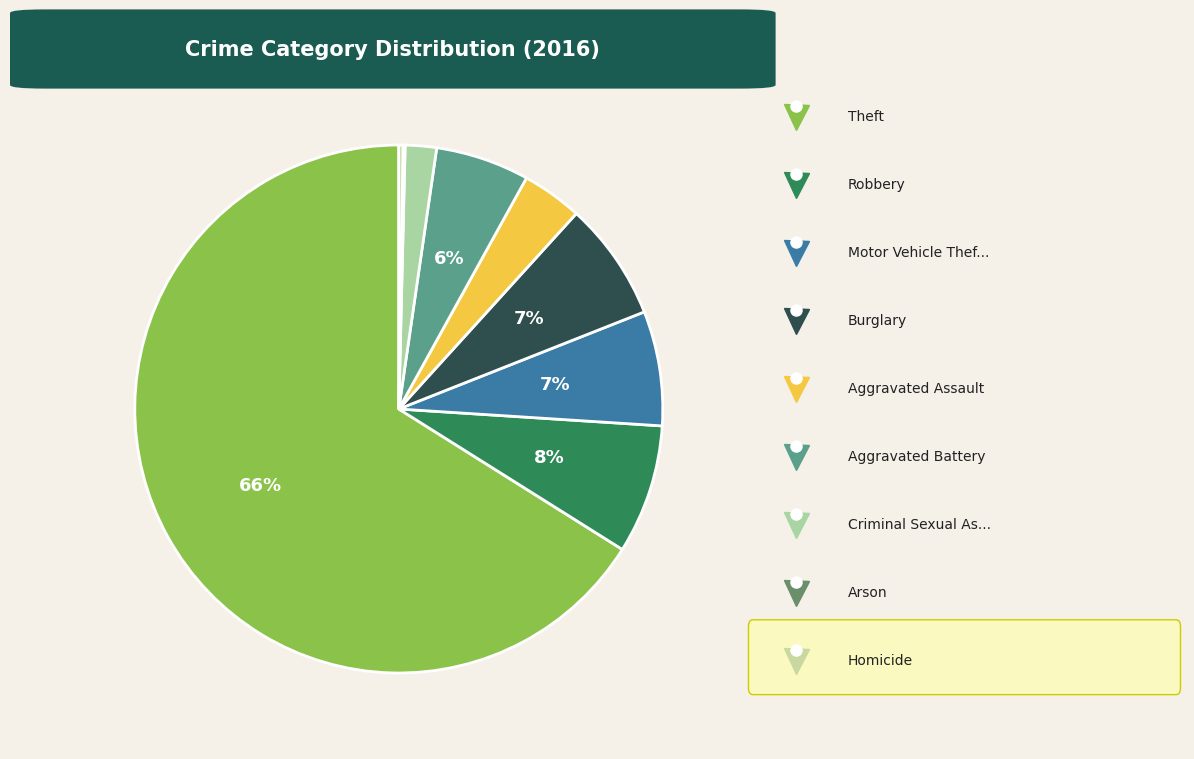

Count the number of slices in the pie.

9